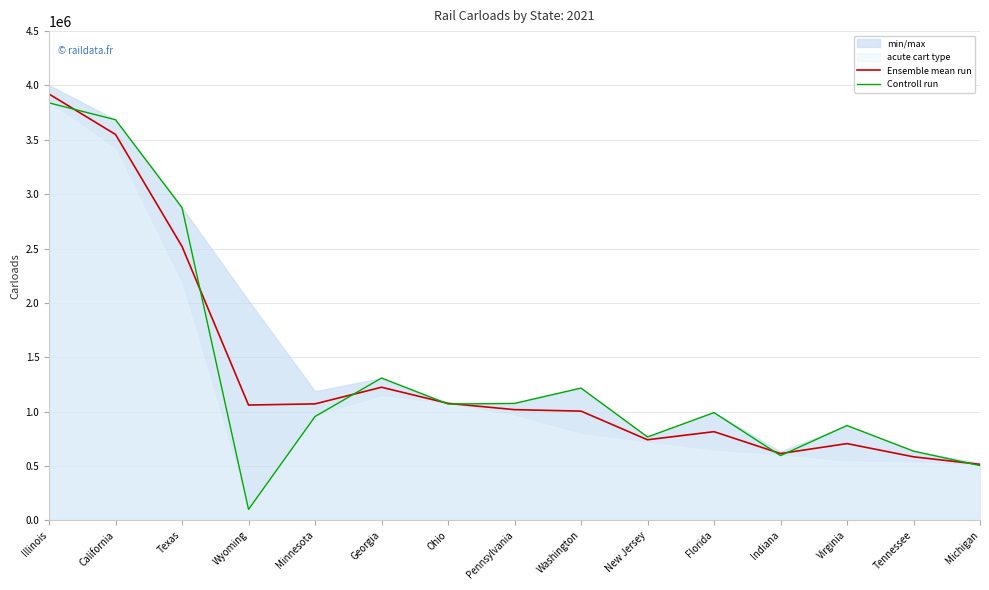

Is the value of Controll run at Indiana greater than the value of Ensemble mean run at New Jersey?

No